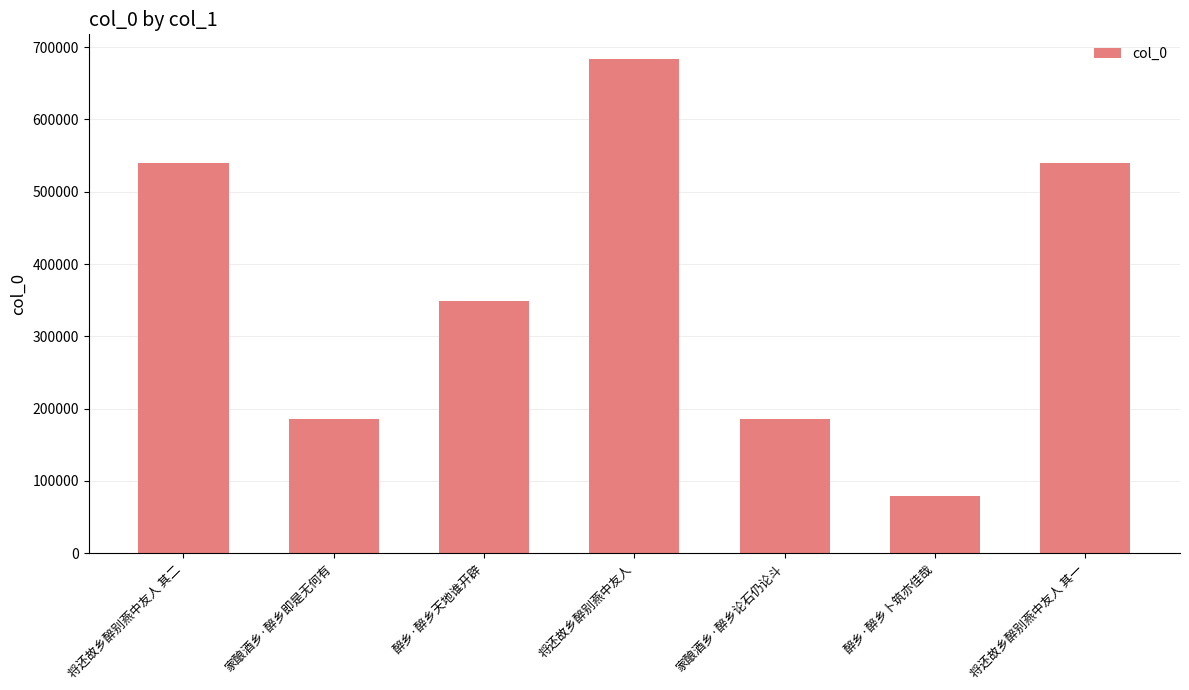

True or false: the data shows 446431 at 将还故乡醉别燕中友人.

False